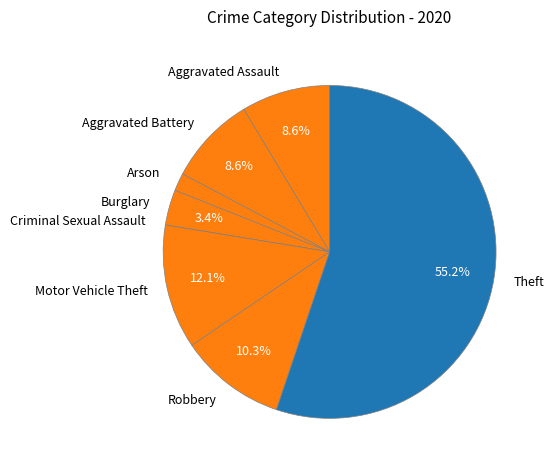

Do Robbery and Burglary together represent more than half of the pie?

No